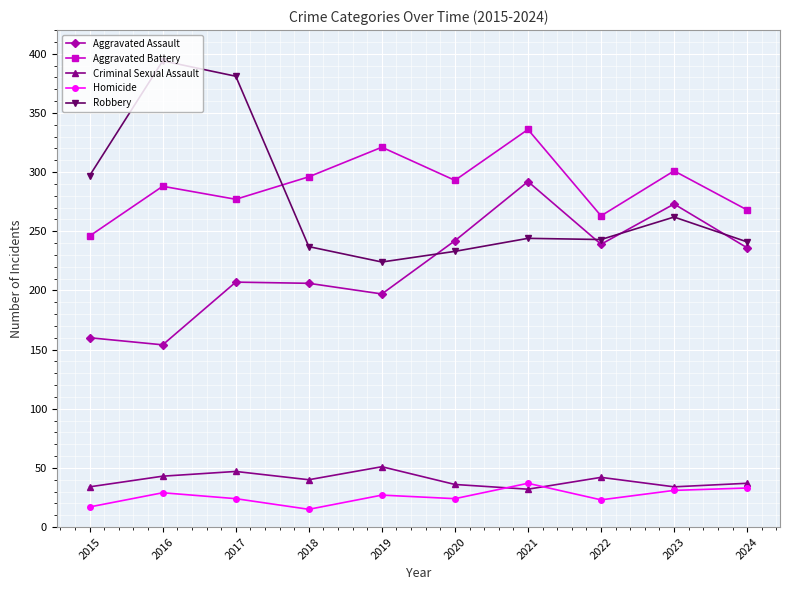

True or false: Aggravated Battery has more than 0 points higher than both neighbors.

True